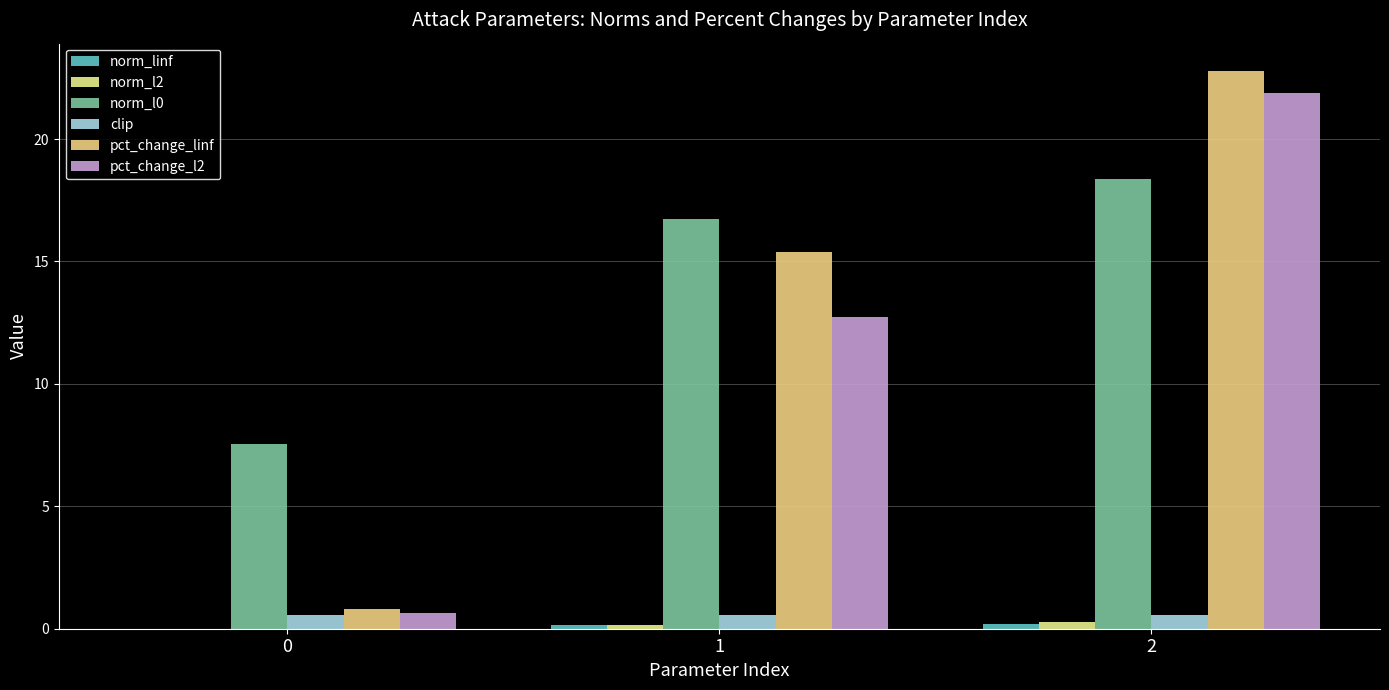

Rank the categories by norm_l2 value from lowest to highest.

0, 1, 2